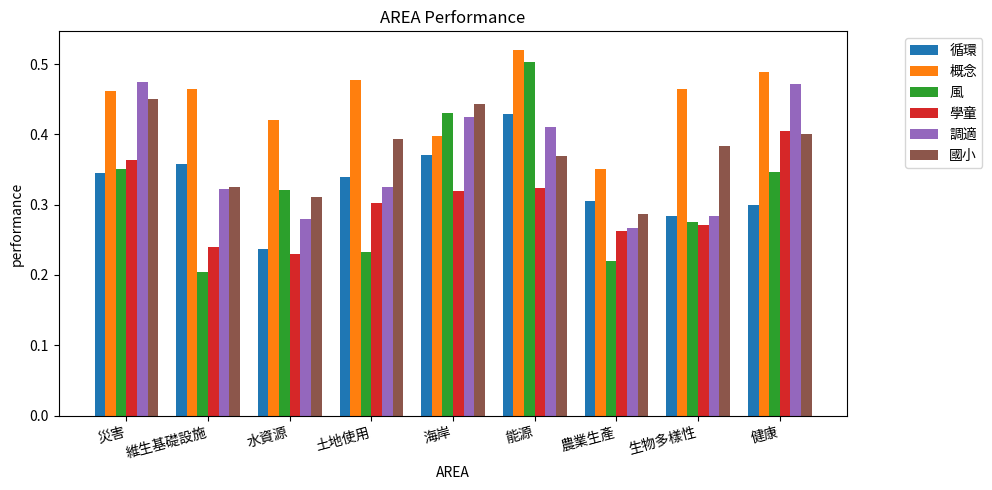

Is the value of 循環 at 水資源 greater than the value of 學童 at 能源?

No